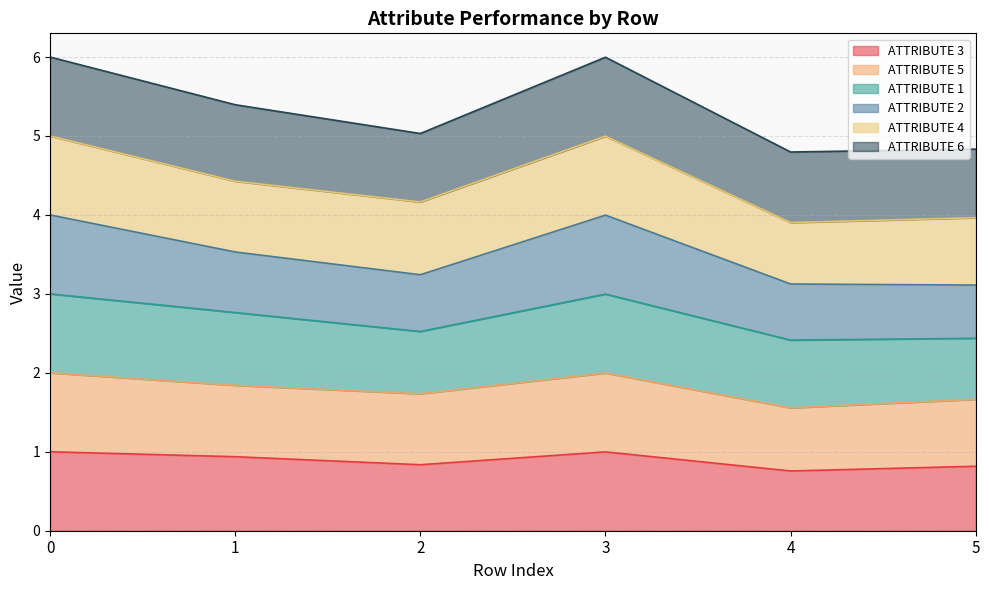

What is the total value across all series at 2?

5.0